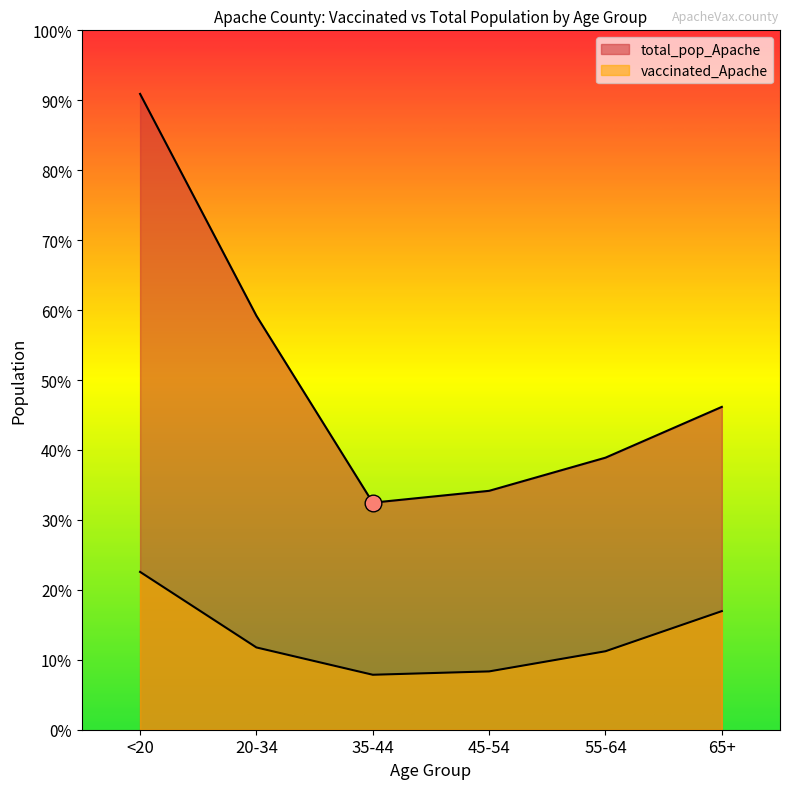

Rank the series by their average value, from highest to lowest.

total_pop_Apache, vaccinated_Apache